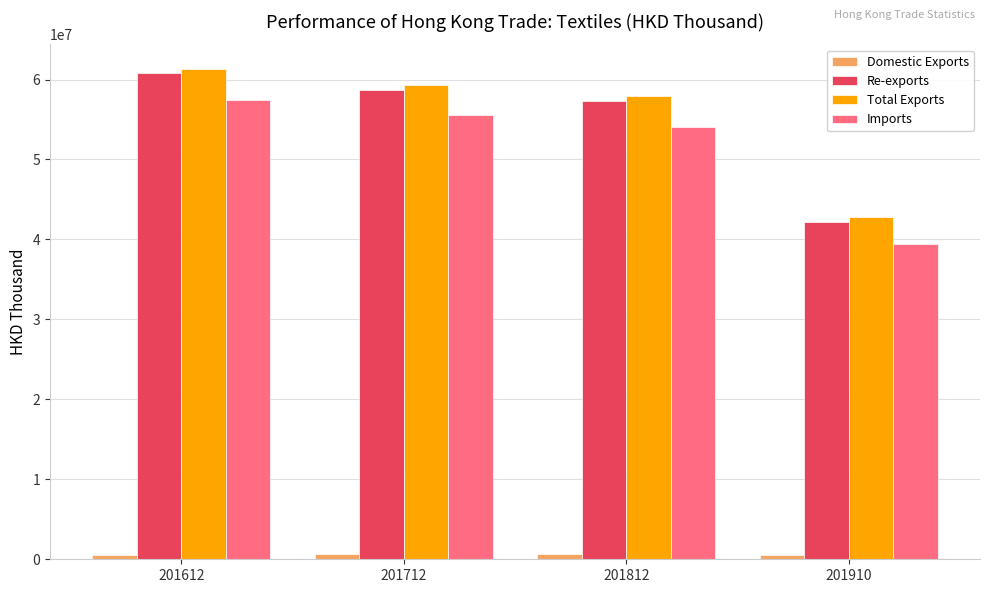

Is the value of Imports at 201712 greater than the value of Re-exports at 201612?

No